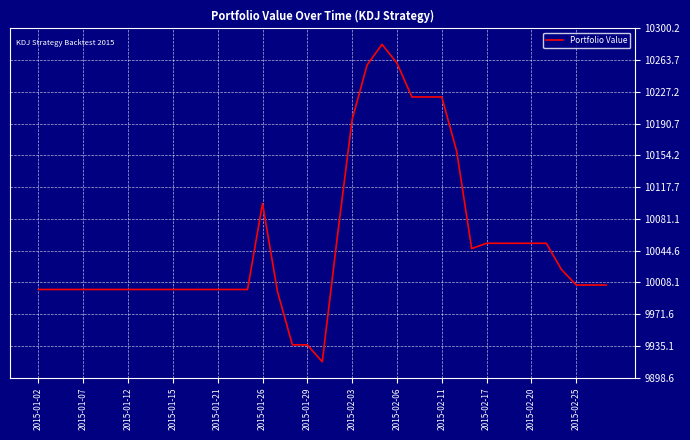

What is the maximum value shown in the chart?

10282.0